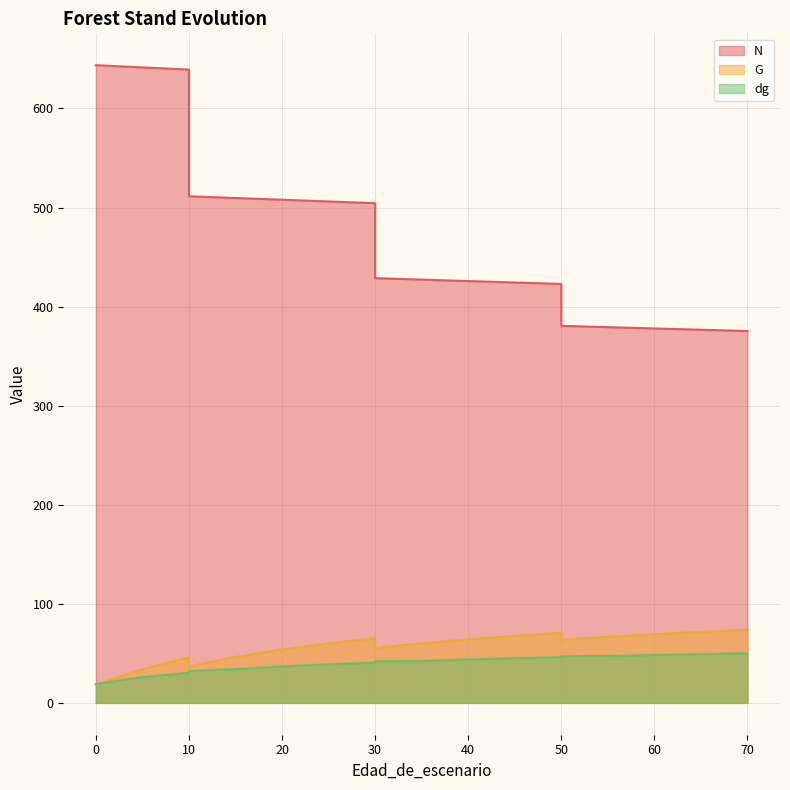

Reading right to left, transcribe all the data shown in this chart.

N: 375.4	376.7	378.0	379.3	380.6	422.9	424.3	425.8	427.3	428.7	504.4	506.1	507.9	509.6	511.4	639.3	641.5	643.7	643.7	643.7
G: 73.8	71.6	69.2	66.6	63.6	70.7	67.6	64.1	60.1	55.4	65.1	60.0	53.9	46.3	36.8	46.0	33.9	18.4	18.4	18.4
dg: 50.0	49.2	48.3	47.3	47.0	46.1	45.0	43.8	42.3	41.9	40.5	38.9	36.8	34.0	32.0	30.3	25.9	19.1	19.1	19.1